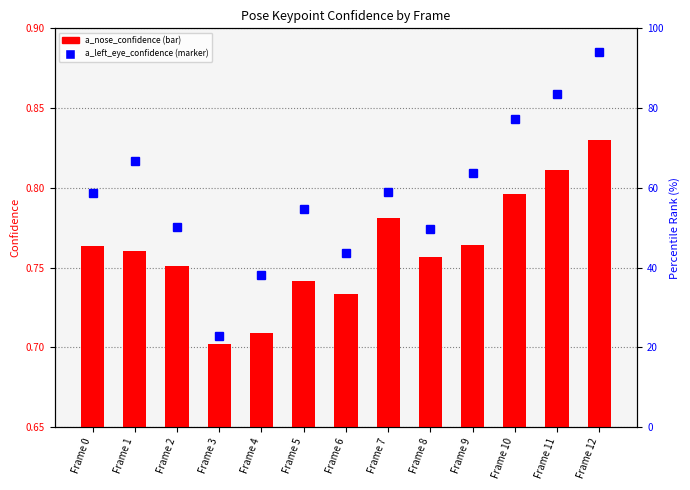

Does the chart contain any negative values?

No